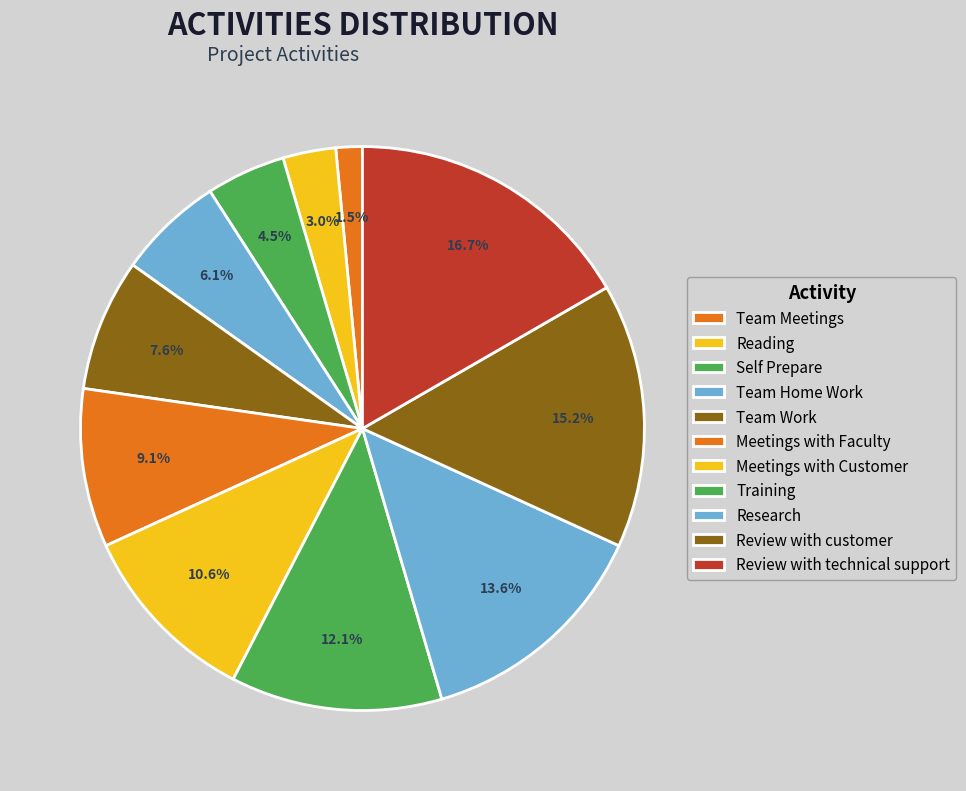

What is the change in value from Team Home Work to Team Work?

+1